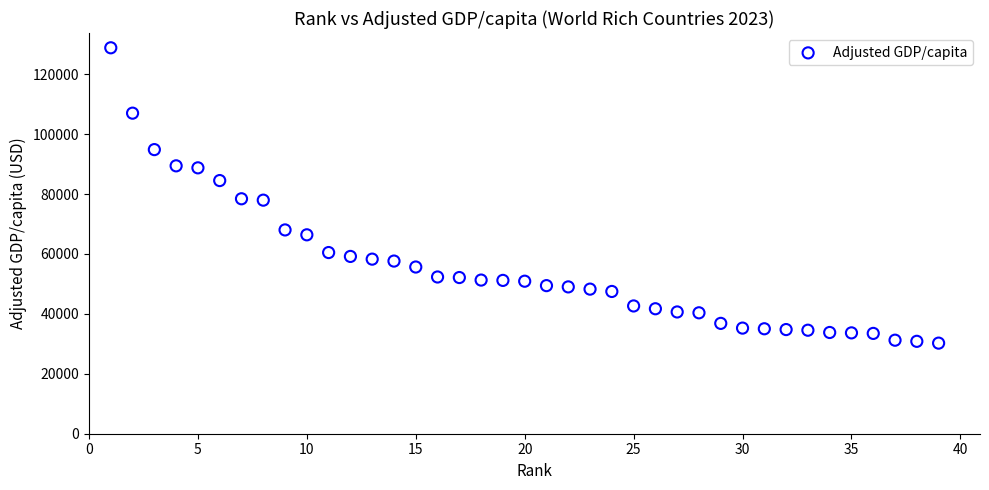

What is the range of X values (max minus min)?

38